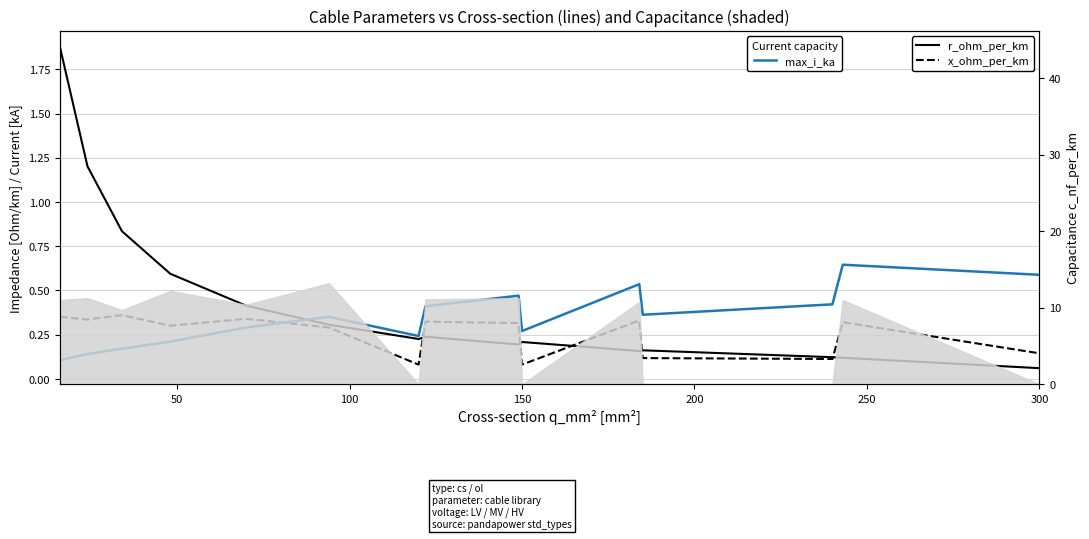

Which series ends up on top after the final intersection of r_ohm_per_km and x_ohm_per_km?

x_ohm_per_km